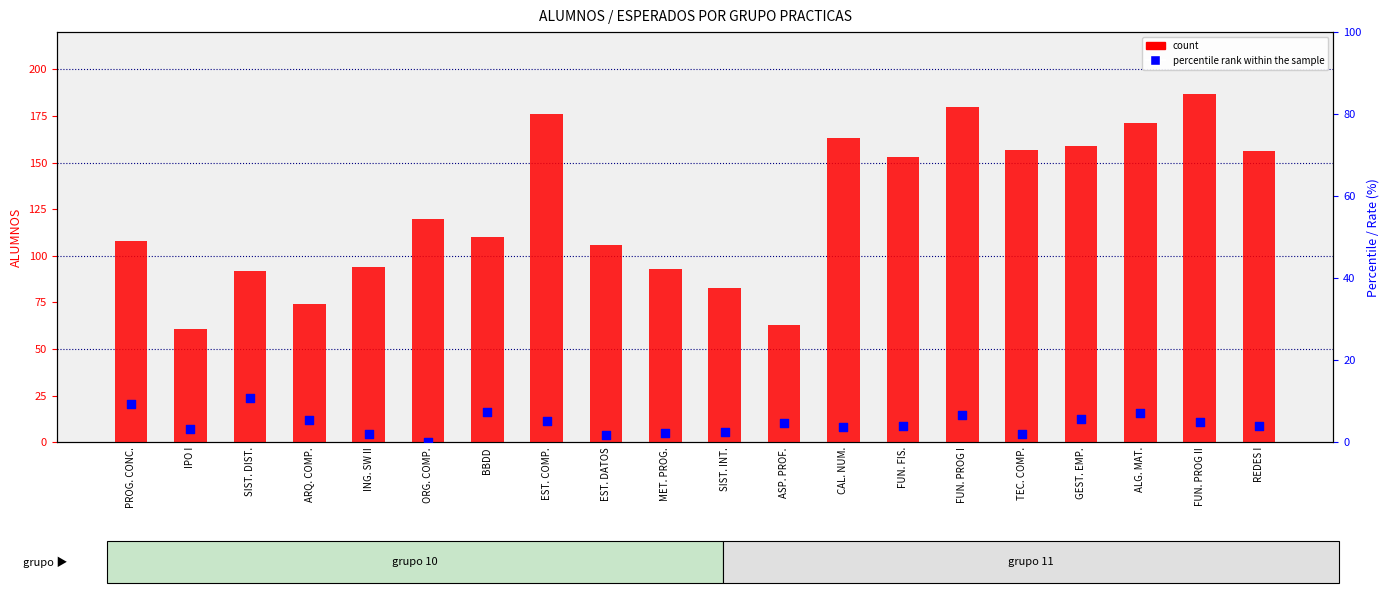

Which series contains the lowest Y value?

percentile rank within the sample